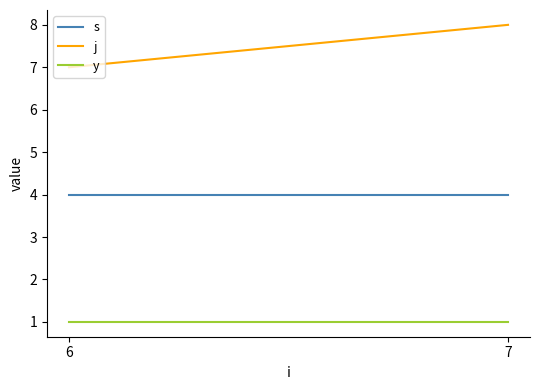

Rank the series by their average value, from highest to lowest.

j, s, y